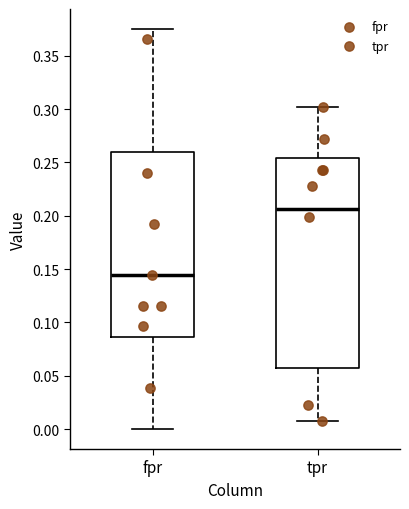

Which box is the tallest, from its lower edge to its upper edge?

tpr